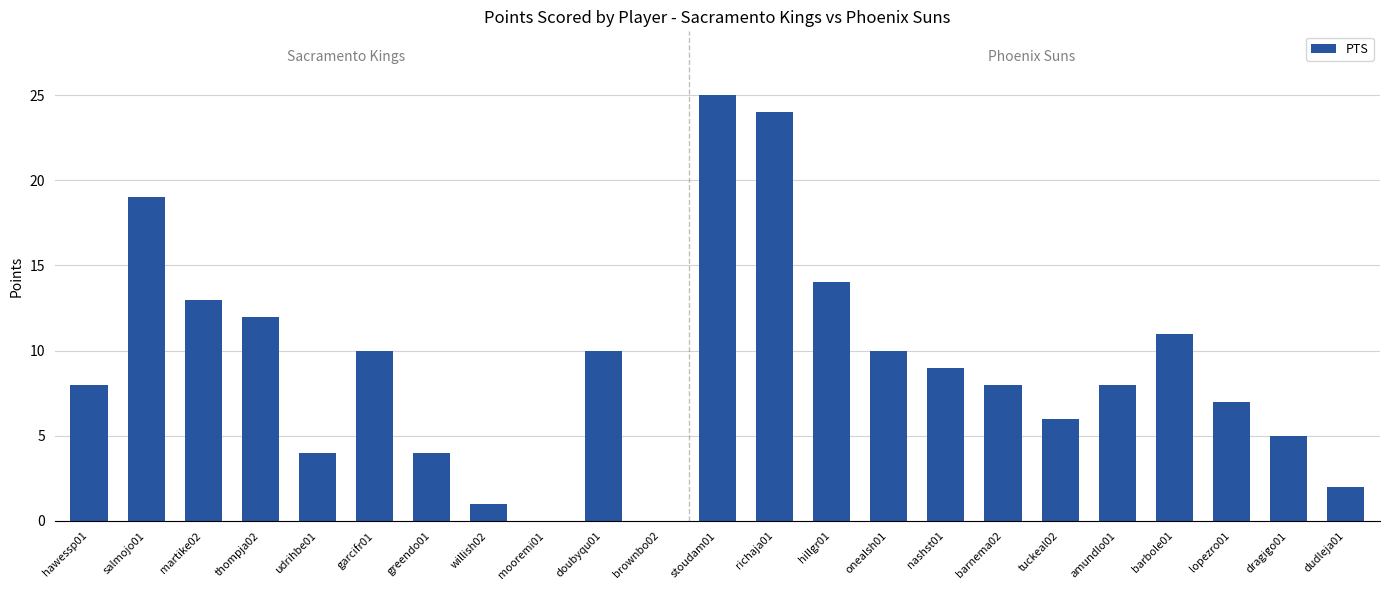

Which category has the highest value across all series?

stoudam01